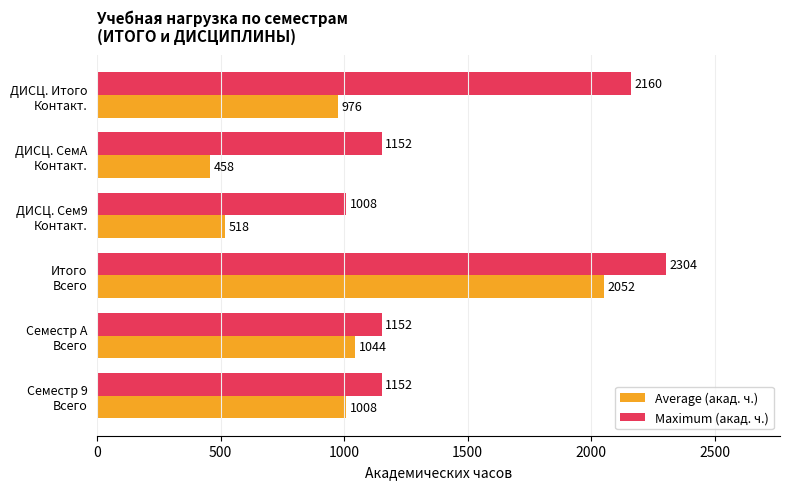

What is the smallest value displayed?

458